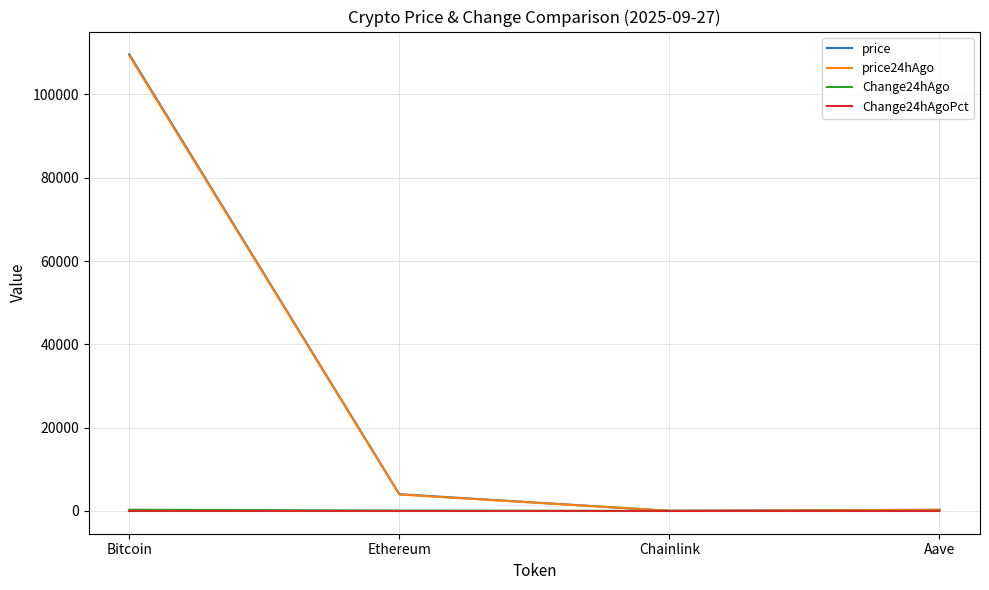

What is the sum of the price values at Bitcoin and Aave?

109901.8